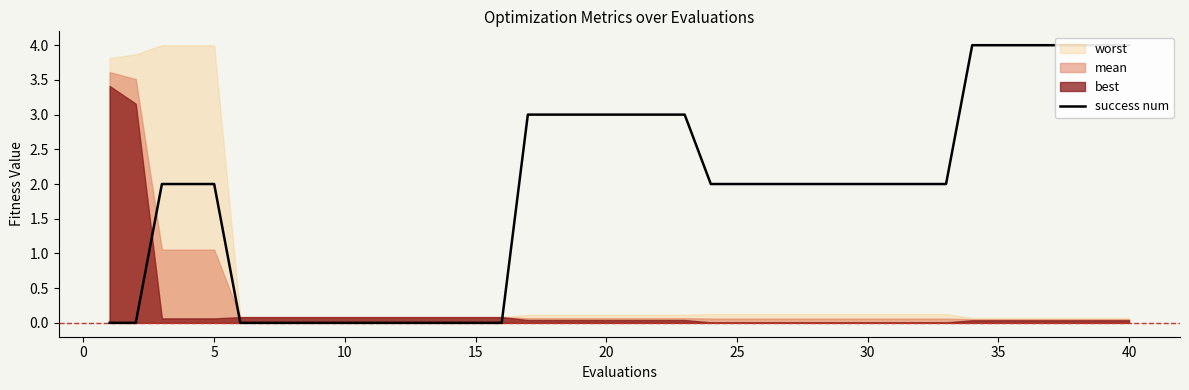

Count the values in the range 0 to 3.

33